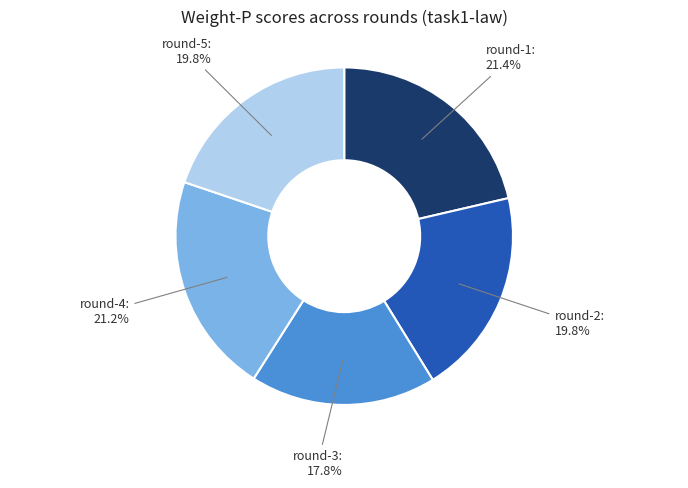

What is the smallest slice in the pie chart?

round-3